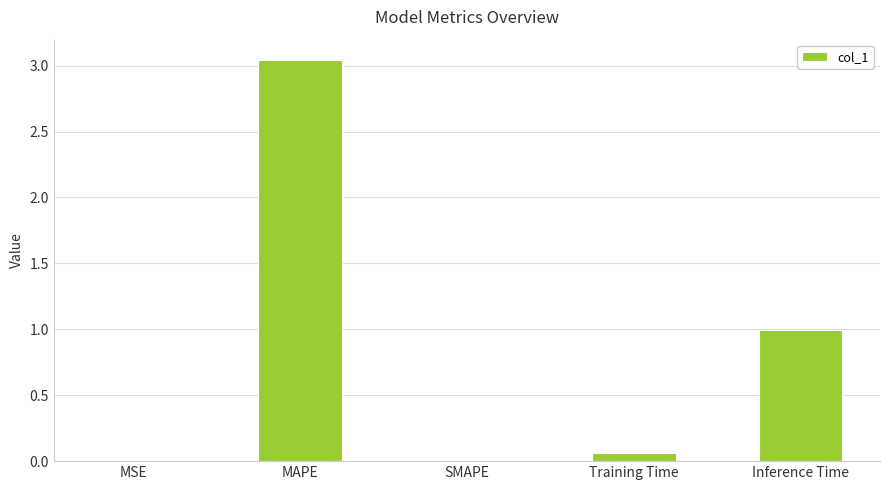

Between SMAPE and Inference Time, which is larger?

Inference Time